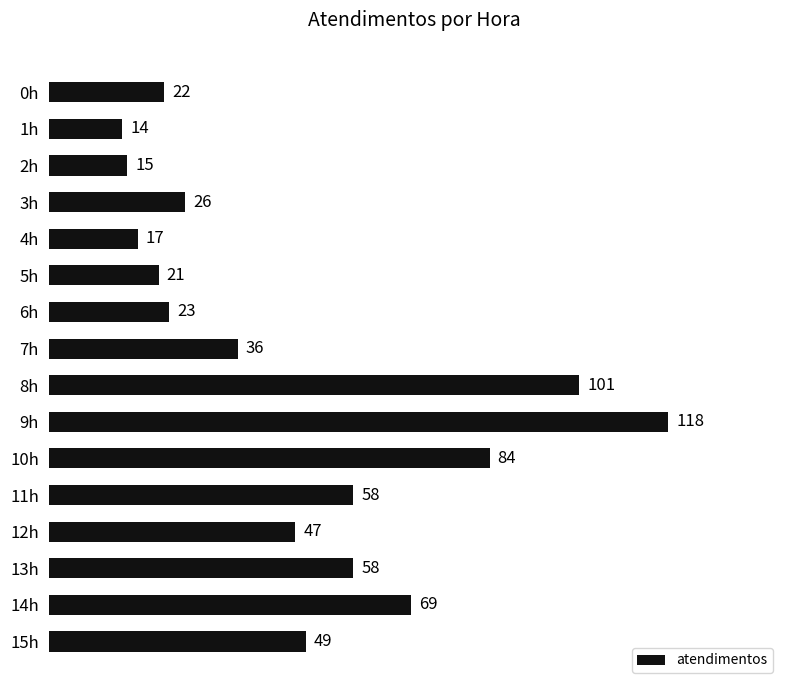

What is the average value?

47